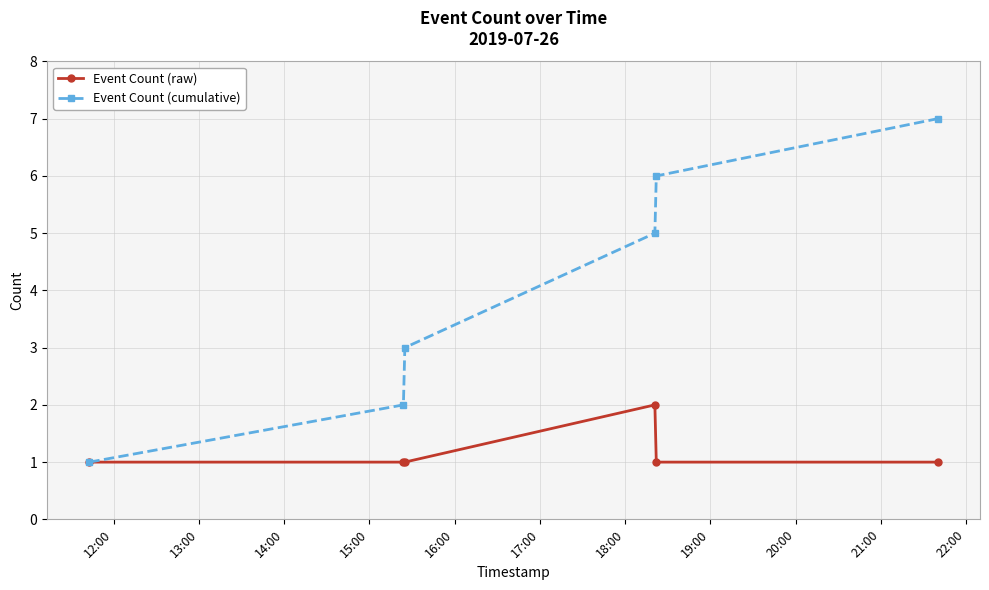

Which series has the largest total across all categories?

Event Count (cumulative)